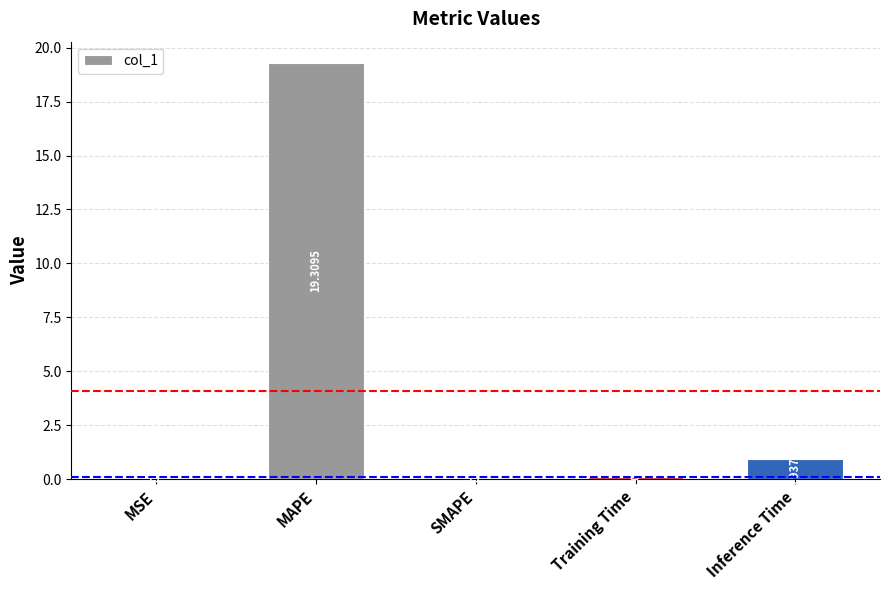

Where is the data nearest to the value 9?

Inference Time